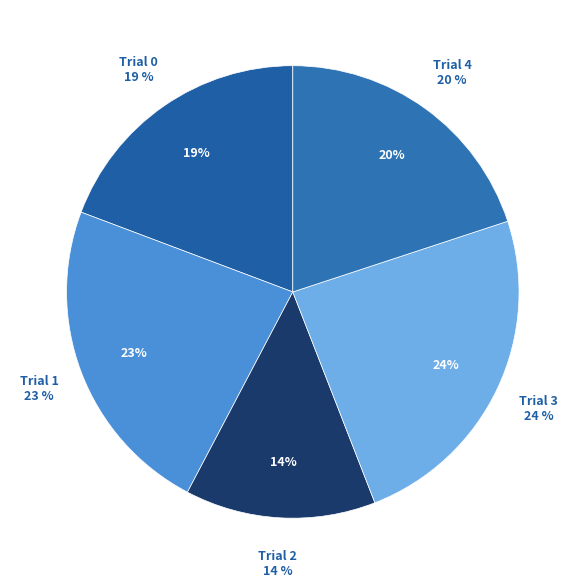

How many segments does this pie chart have?

5